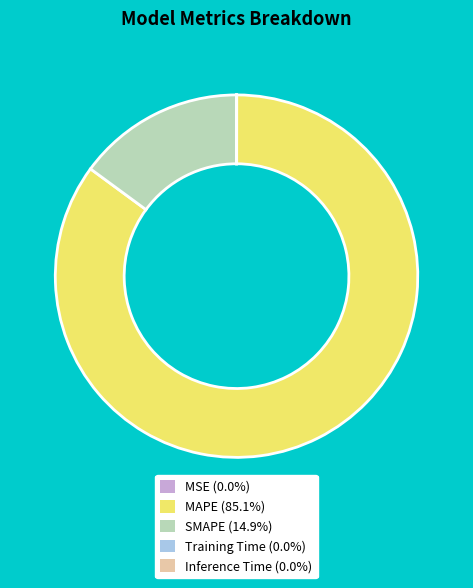

Does SMAPE represent more than half of the total?

No